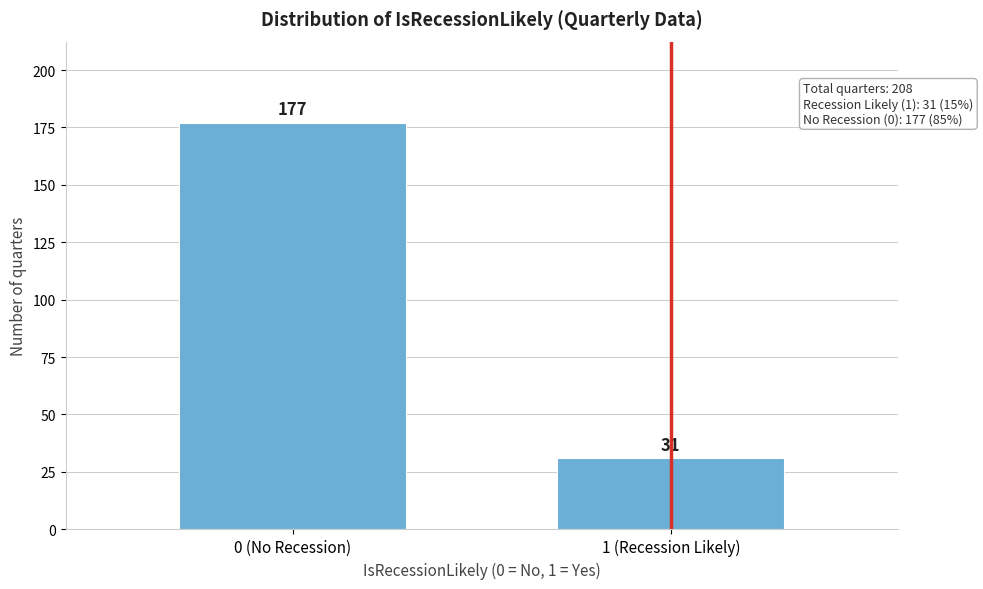

Reading left to right, list all the values displayed in this chart.

177	31